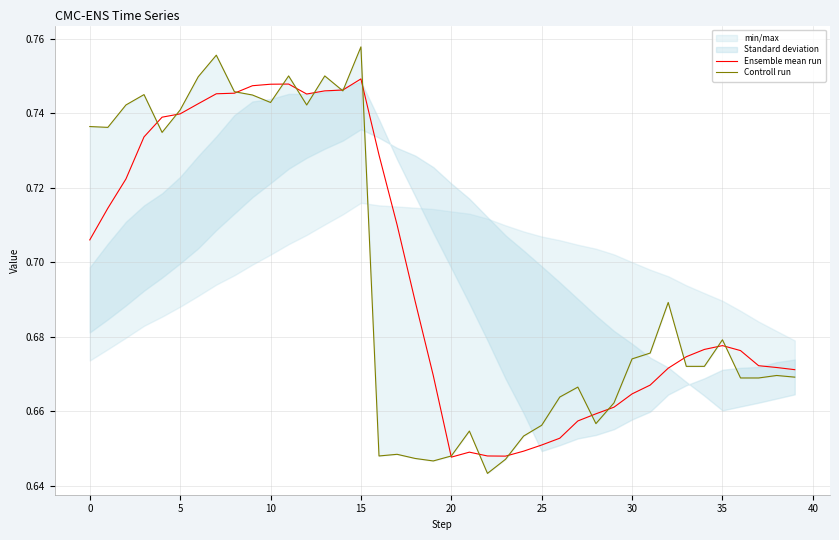

The Ensemble mean run series shows 0.3 at 10. True or false?

False